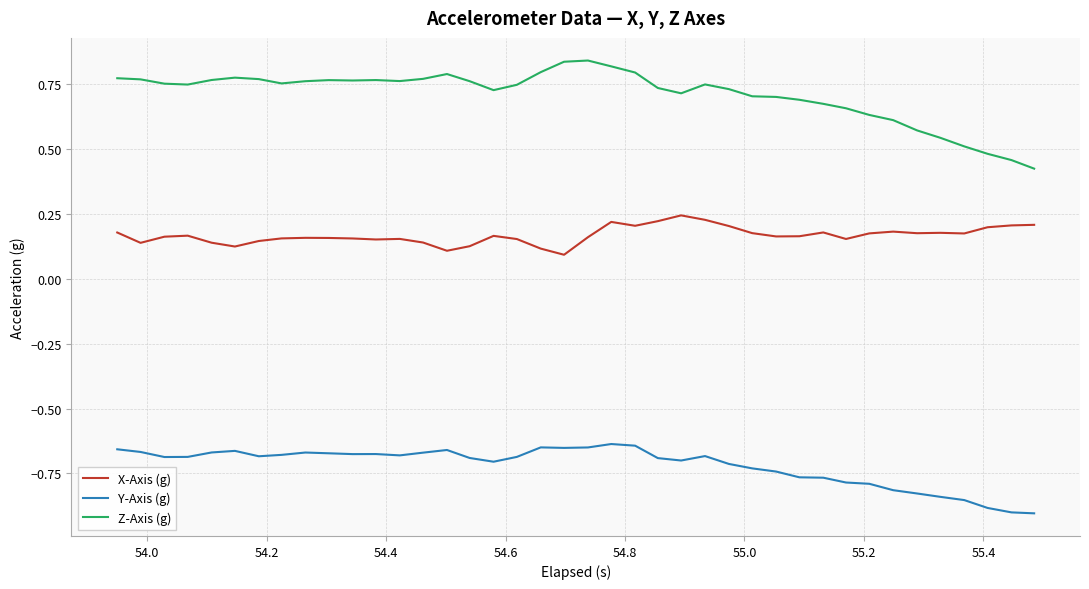

List the series in order of their overall mean, lowest first.

Y-Axis (g), X-Axis (g), Z-Axis (g)